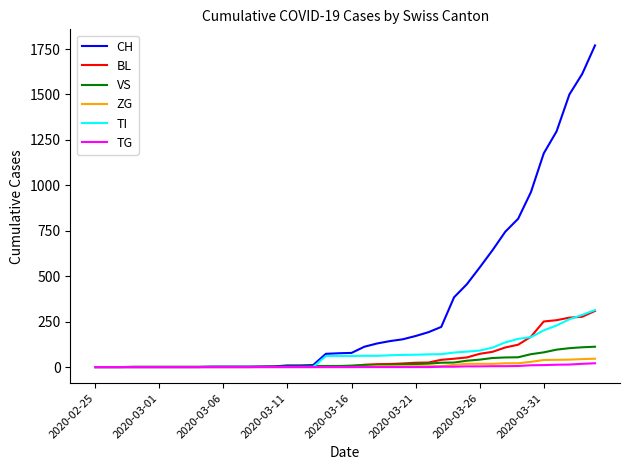

How many lines are shown in the chart?

6